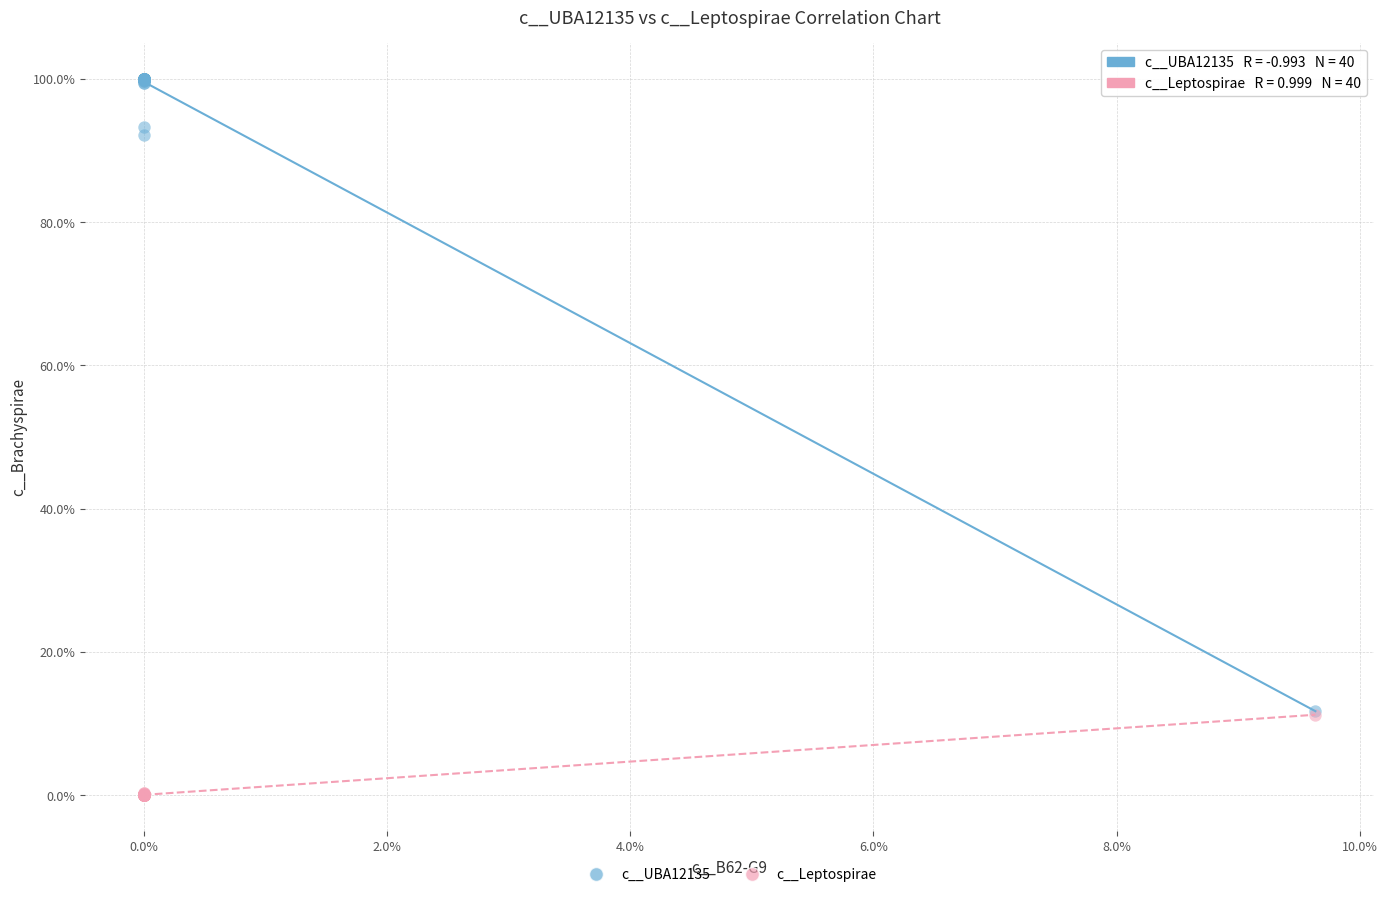

What are all the series names shown in the legend?

c__UBA12135, c__Leptospirae